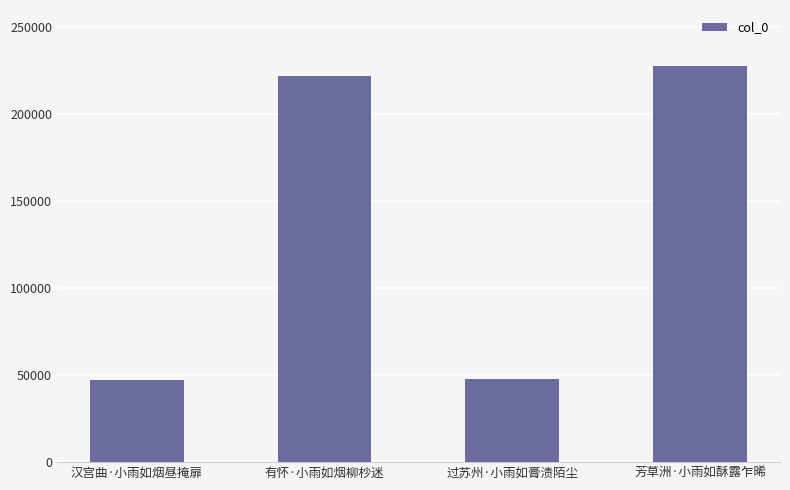

True or false: the data shows 47822 at 过苏州·小雨如膏渍陌尘.

True